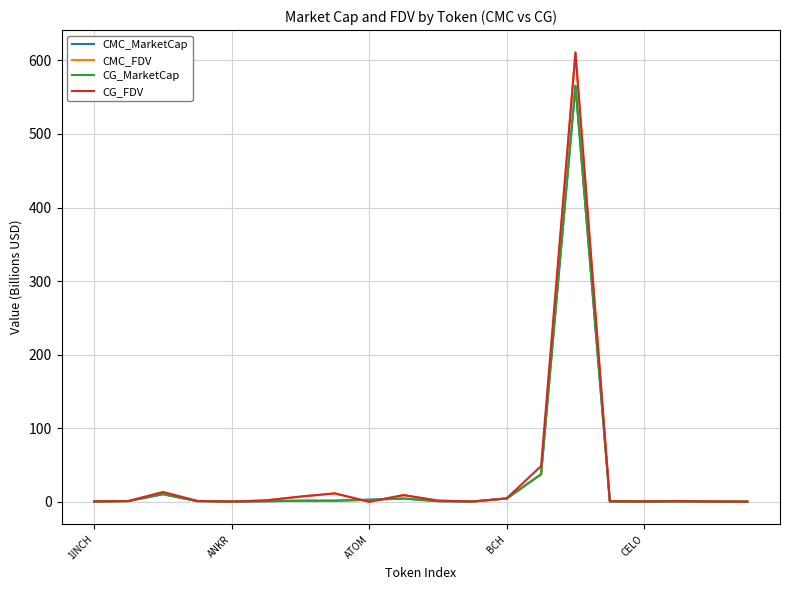

What is the highest value of the CMC_MarketCap series?

565.5